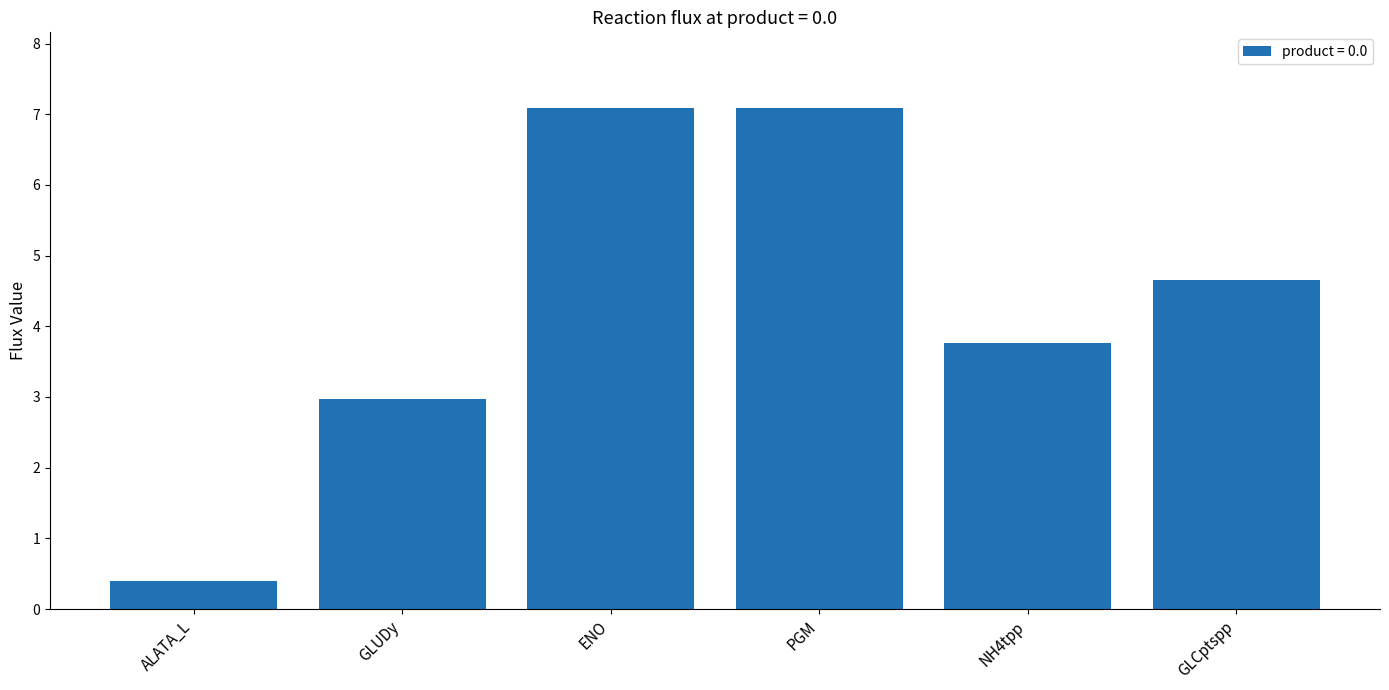

What is the label of the 2nd bar from the left?

GLUDy